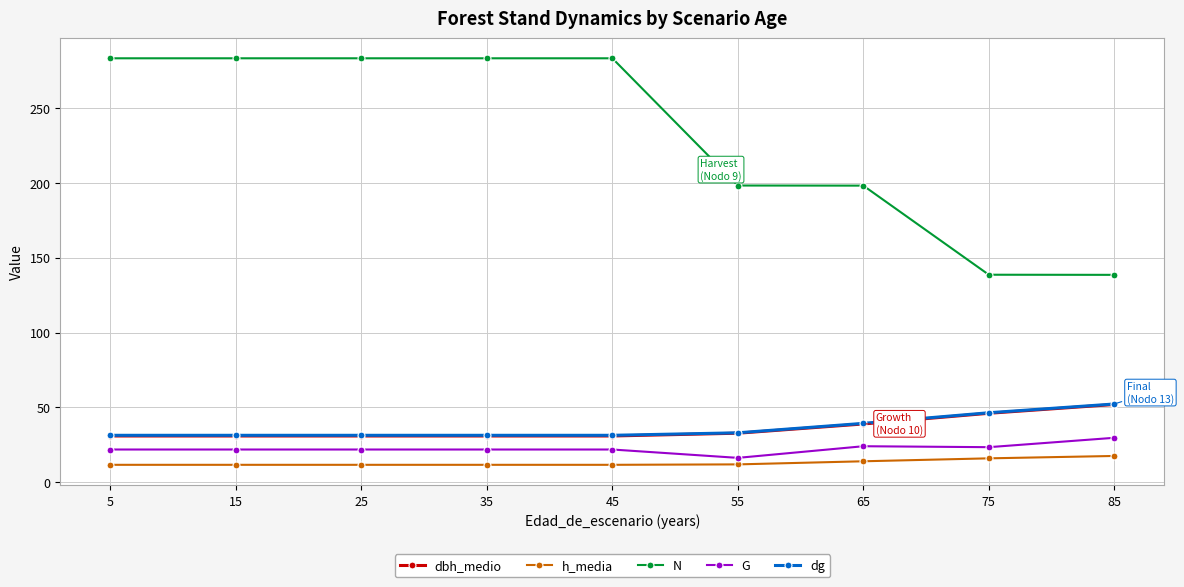

Is the value of N at 75 greater than the value of G at 25?

Yes